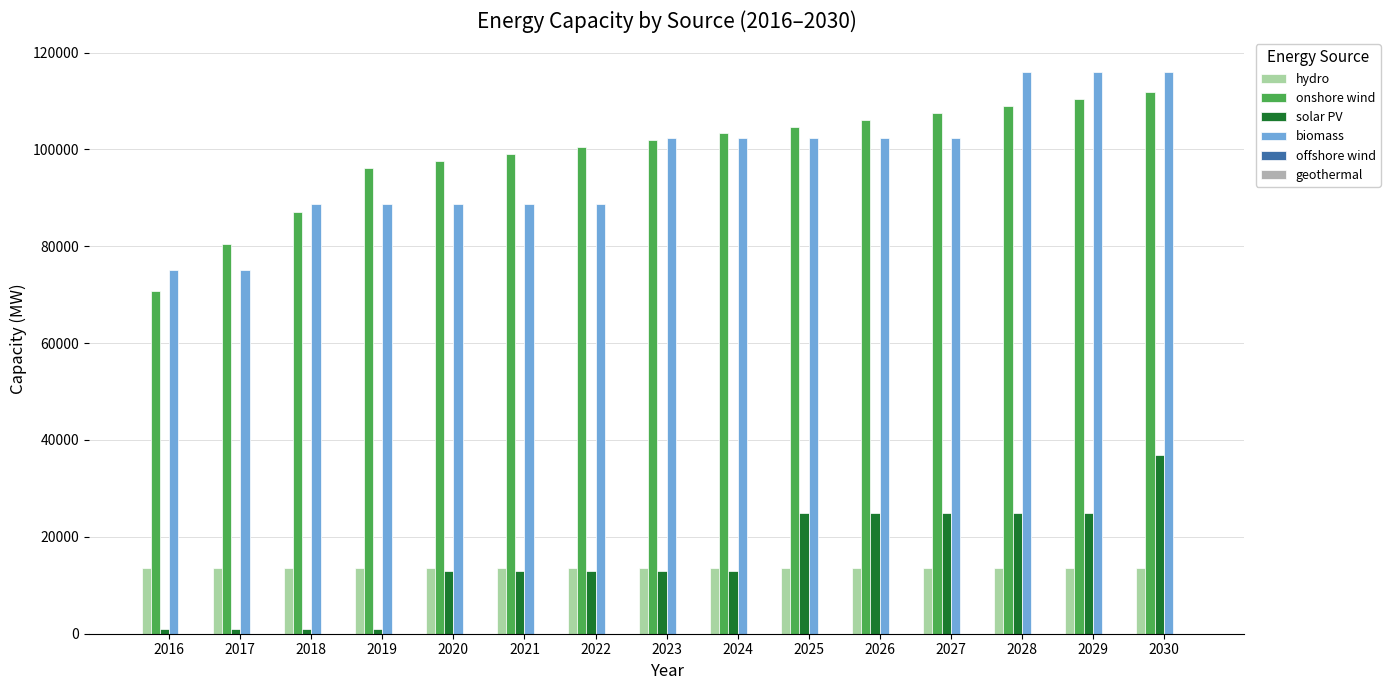

Rank the series by their maximum value, from highest to lowest.

biomass, onshore wind, solar PV, hydro